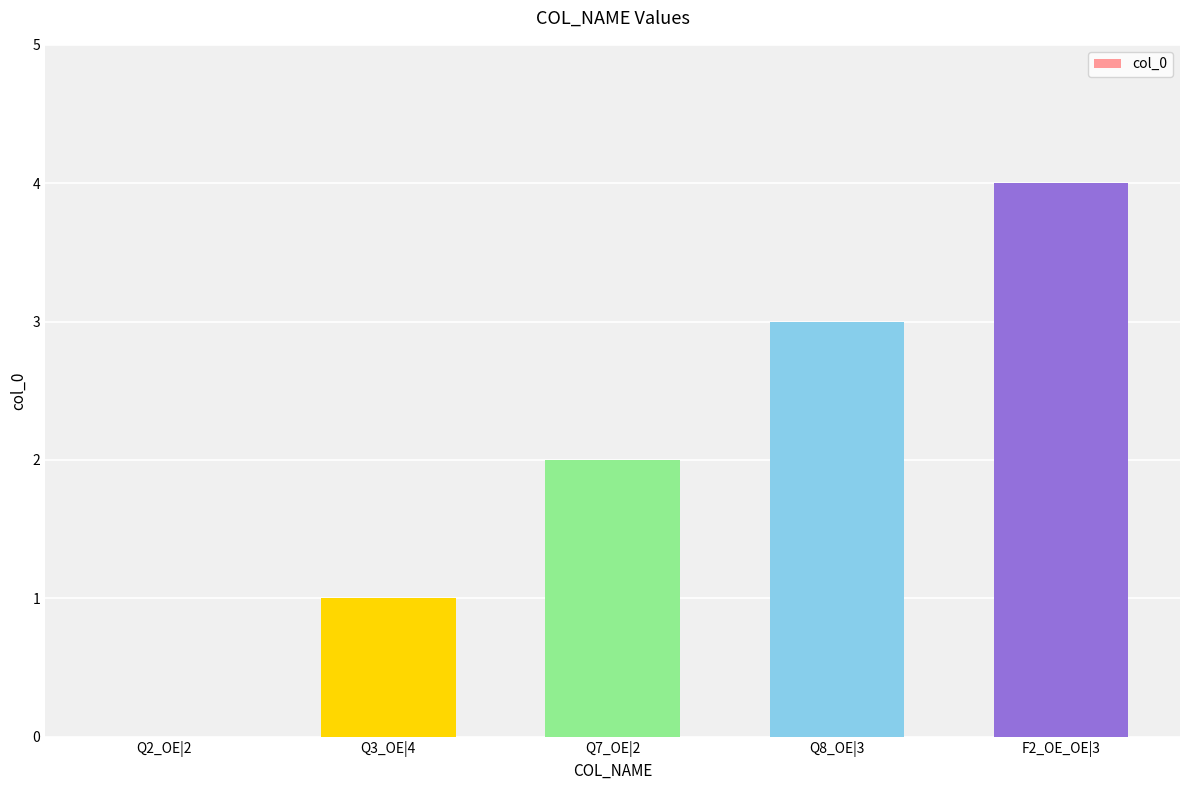

Is it true that the value at Q7_OE|2 is 2?

True